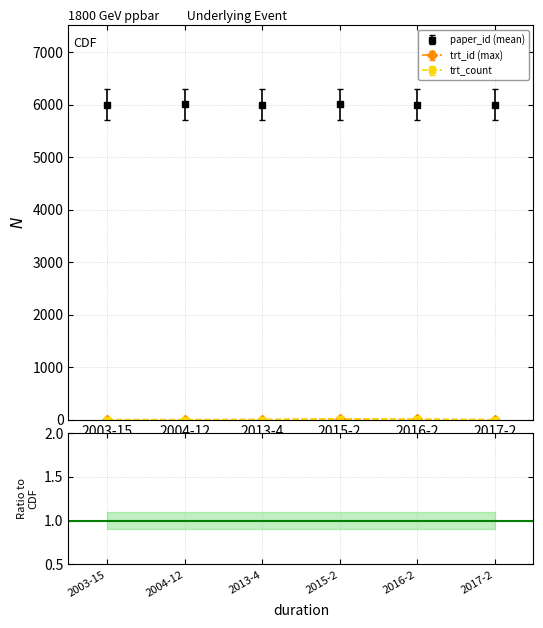

What is the spread (max minus min) of values at 2016-2?

5995.0